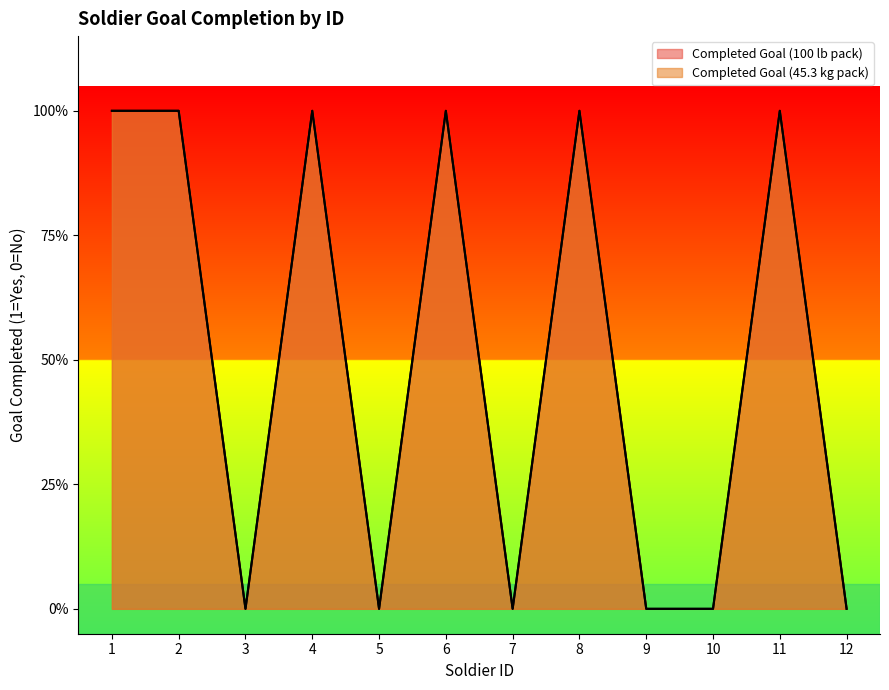

What is the greatest value displayed?

1